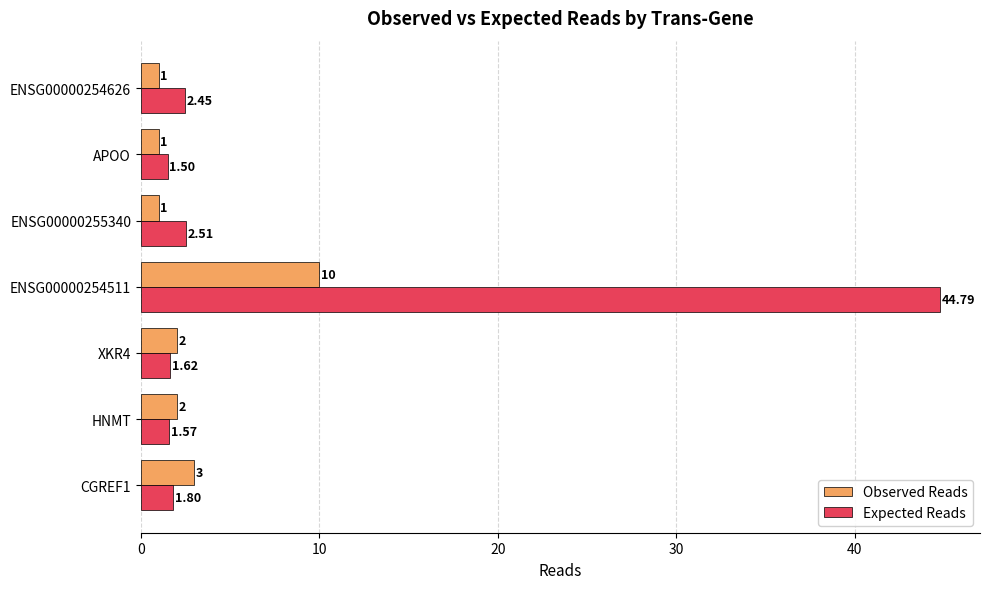

What is the sum of all Expected Reads values?

56.2